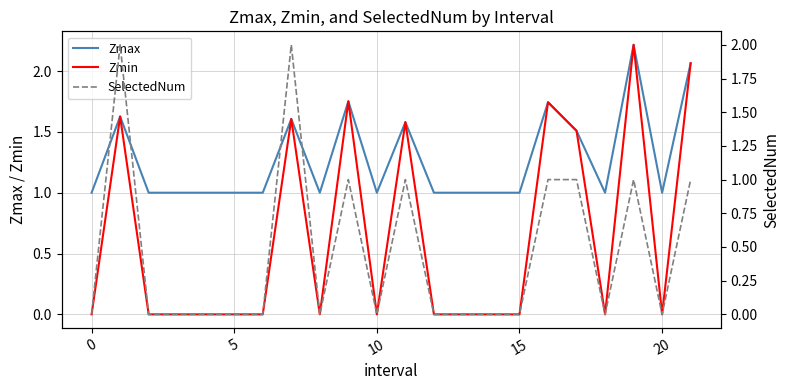

How many values in the Zmin series exceed 0?

8